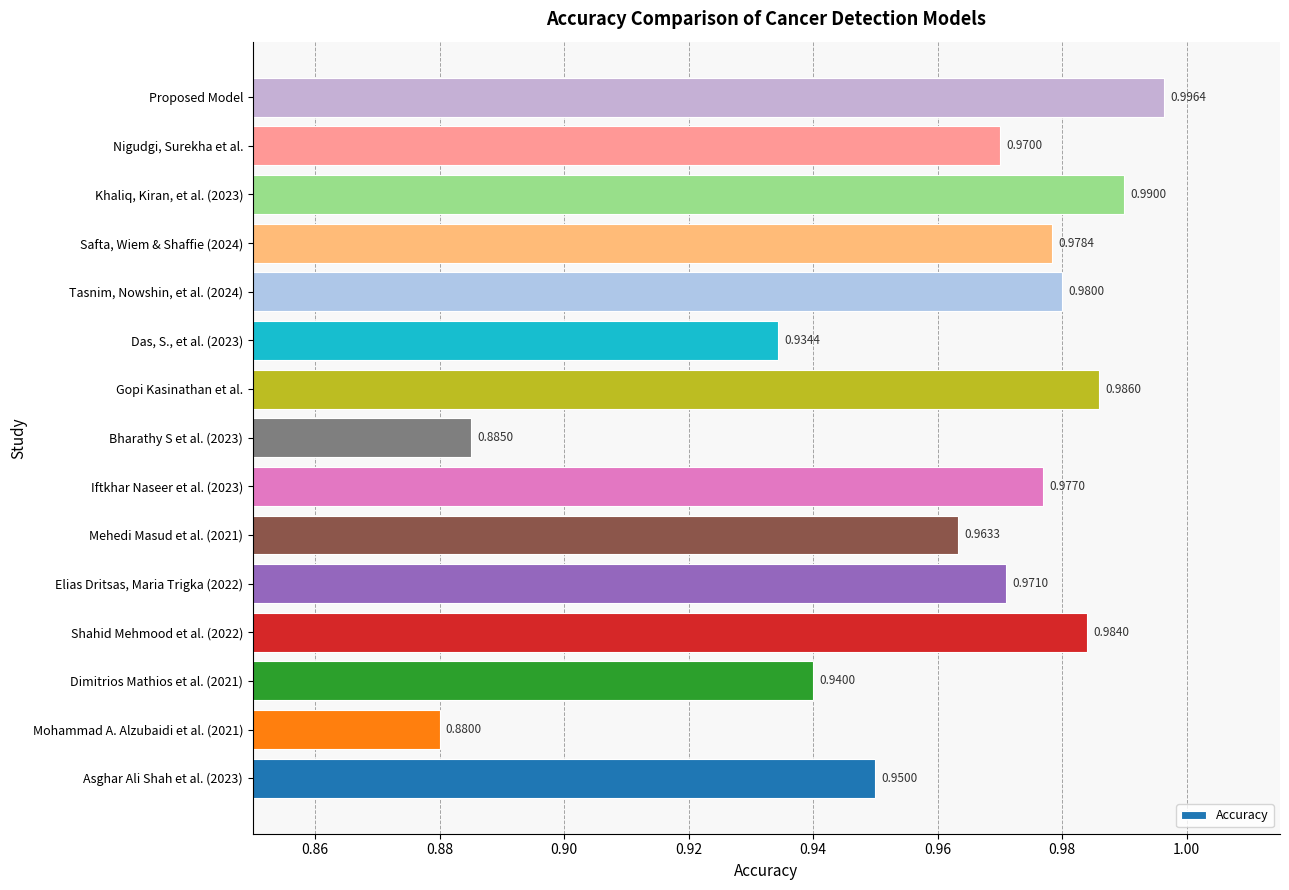

List the labels in order of value, smallest first.

Mohammad A. Alzubaidi et al. (2021), Bharathy S et al. (2023), Das, S., et al. (2023), Dimitrios Mathios et al. (2021), Asghar Ali Shah et al. (2023), Mehedi Masud et al. (2021), Nigudgi, Surekha et al., Elias Dritsas, Maria Trigka (2022), Iftkhar Naseer et al. (2023), Safta, Wiem & Shaffie (2024), Tasnim, Nowshin, et al. (2024), Shahid Mehmood et al. (2022), Gopi Kasinathan et al., Khaliq, Kiran, et al. (2023), Proposed Model